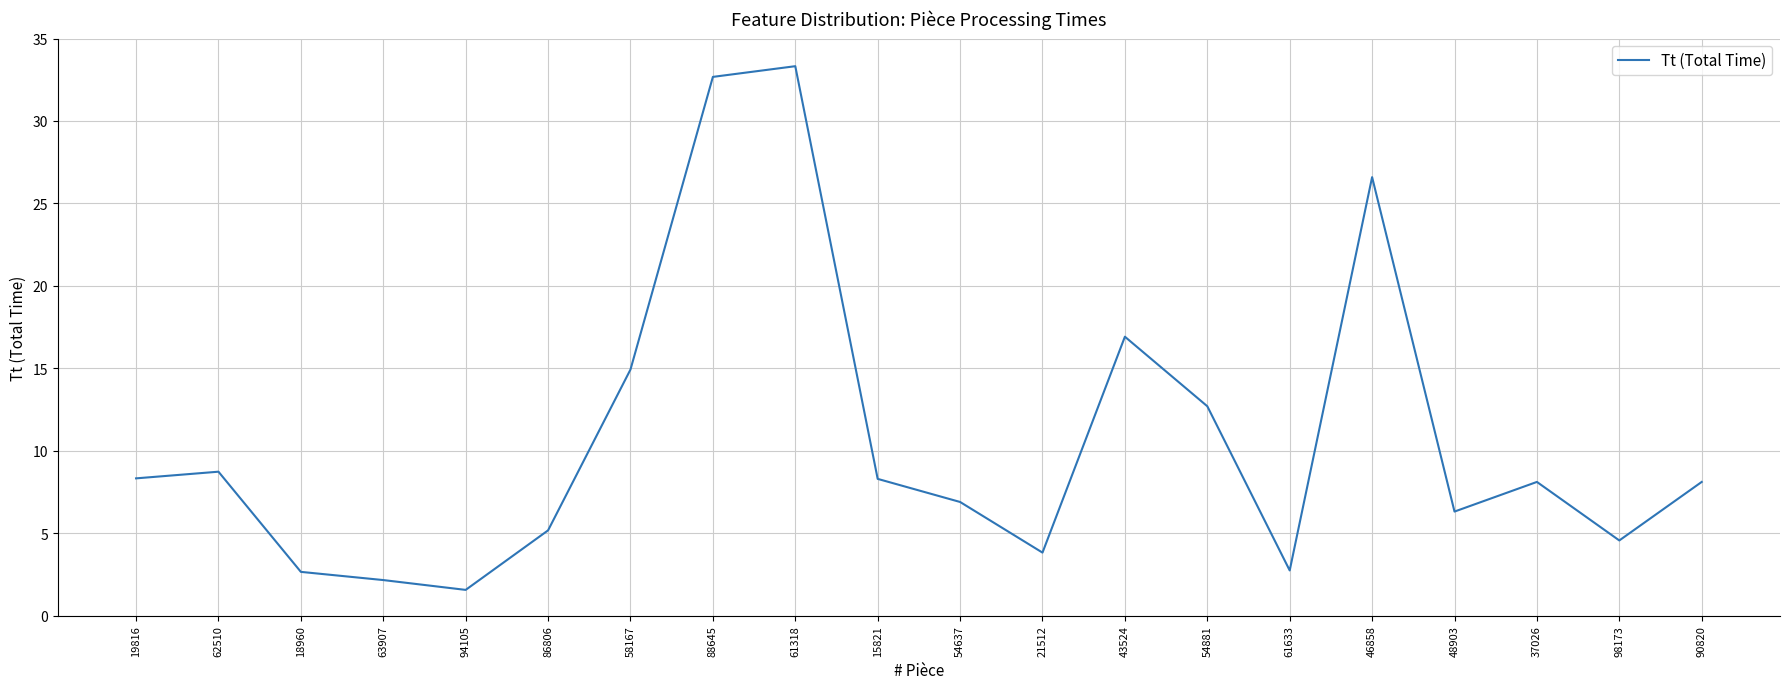

Reading right to left, list all the values displayed in this chart.

90820=8.1	98173=4.6	37026=8.1	48903=6.3	46858=26.6	61633=2.7	54881=12.7	43524=16.9	21512=3.8	54637=6.9	15821=8.3	61318=33.3	88645=32.7	58167=14.9	86806=5.2	94105=1.6	63907=2.2	18960=2.7	62510=8.7	19816=8.3